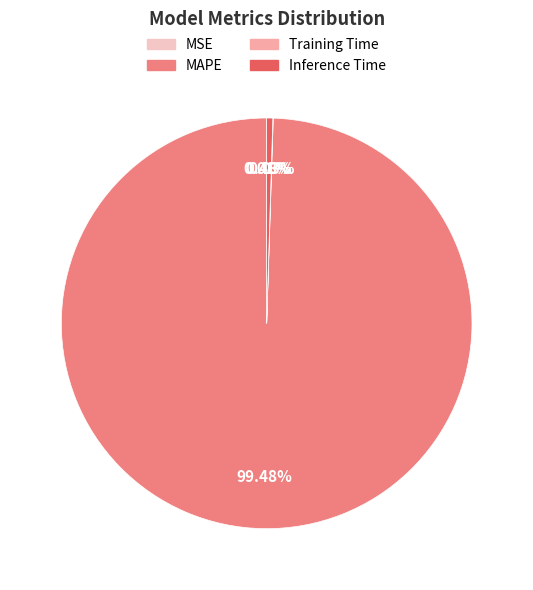

Between Inference Time and MAPE, which is larger?

MAPE